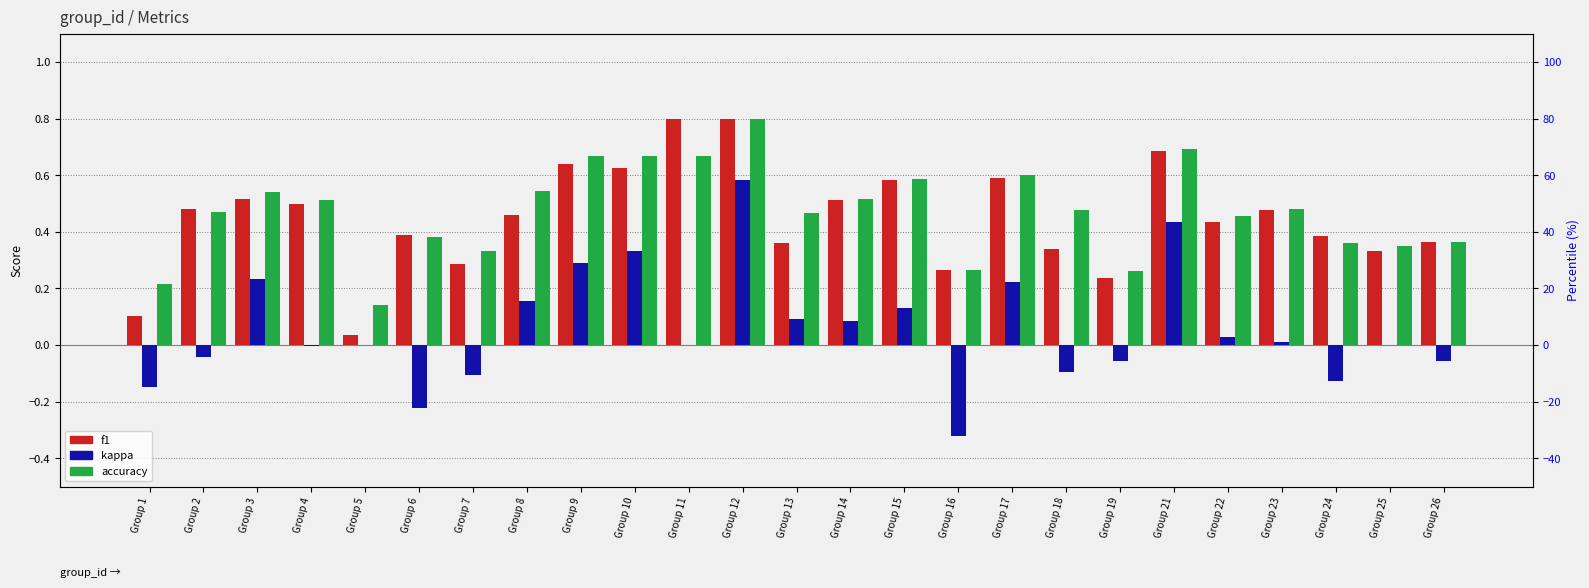

Where is f1 nearest to the value 0?

Group 5